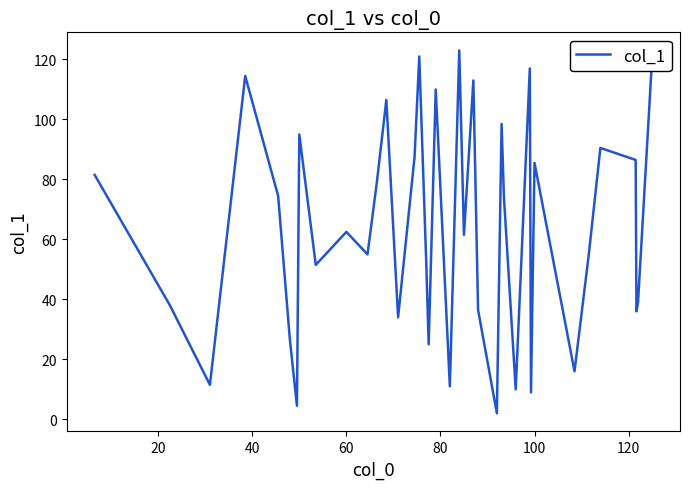

How many lines are shown in the chart?

1